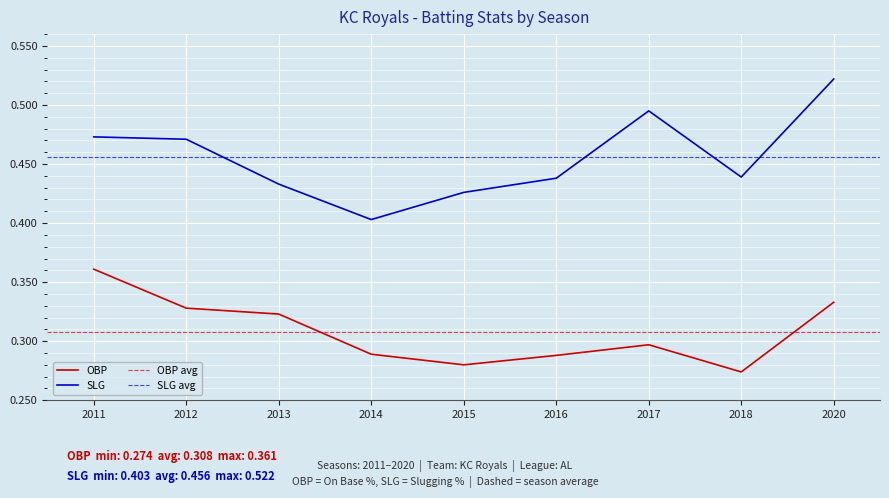

What is the value of the SLG point at the 2nd from the left?

0.5